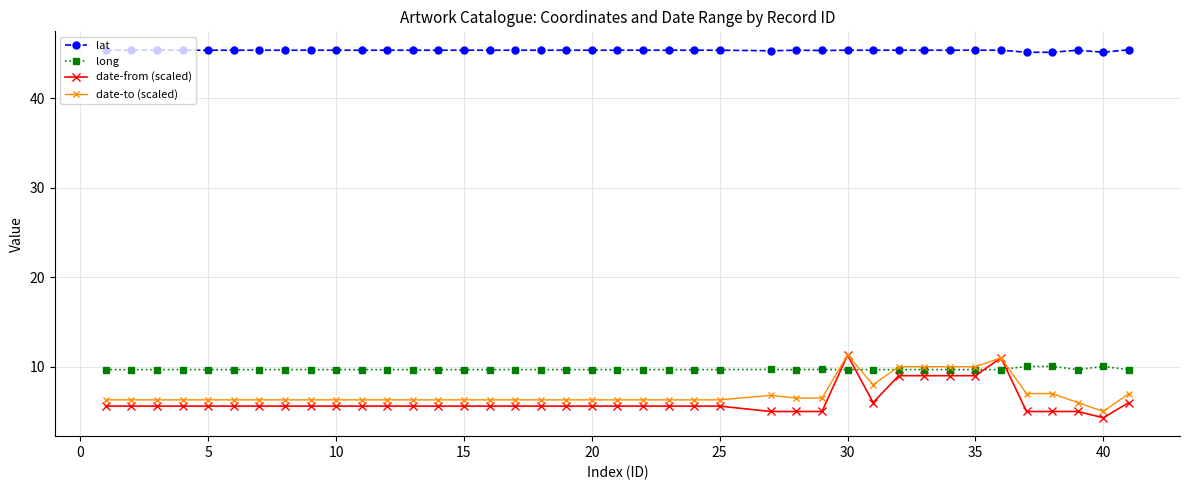

How many data points does each series have?

40